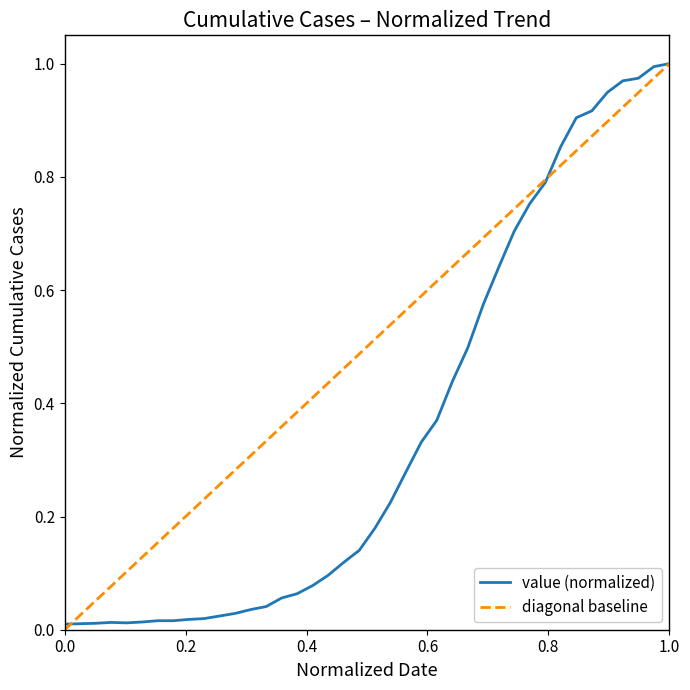

Is it true that the value at 2020-03-09 is 0.0?

False